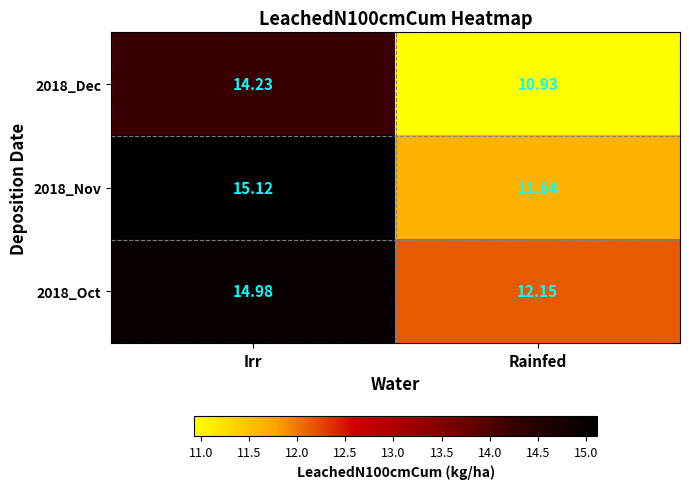

Rank the series by their average value, from lowest to highest.

2018_Dec, 2018_Nov, 2018_Oct